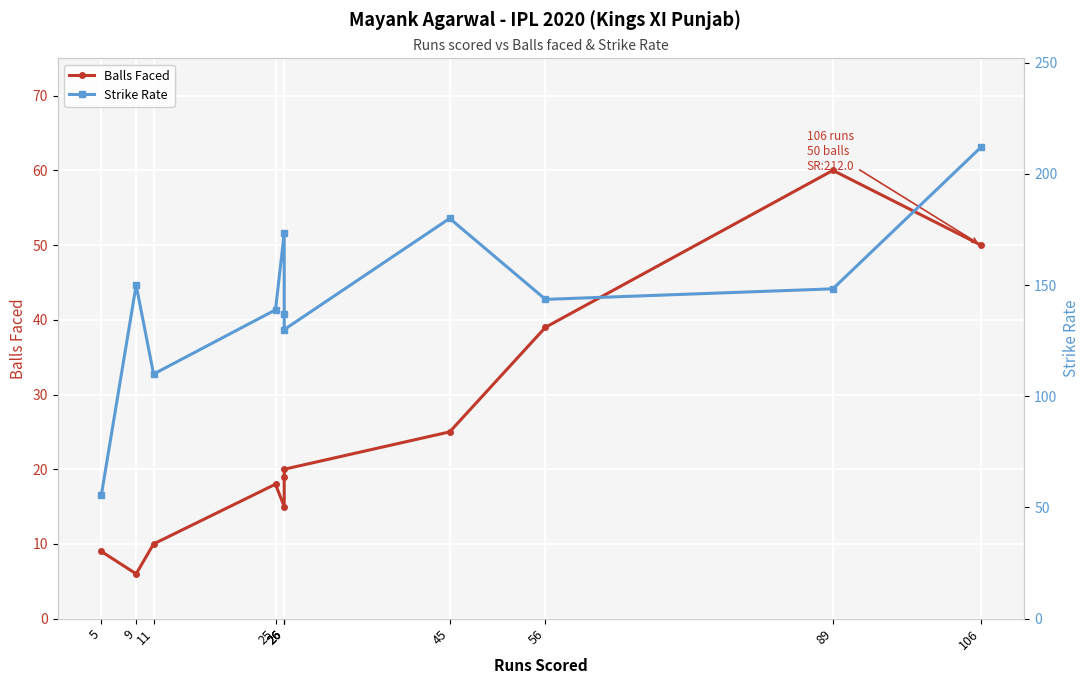

What is the value of the Strike Rate point at the 9th from the left?

143.6